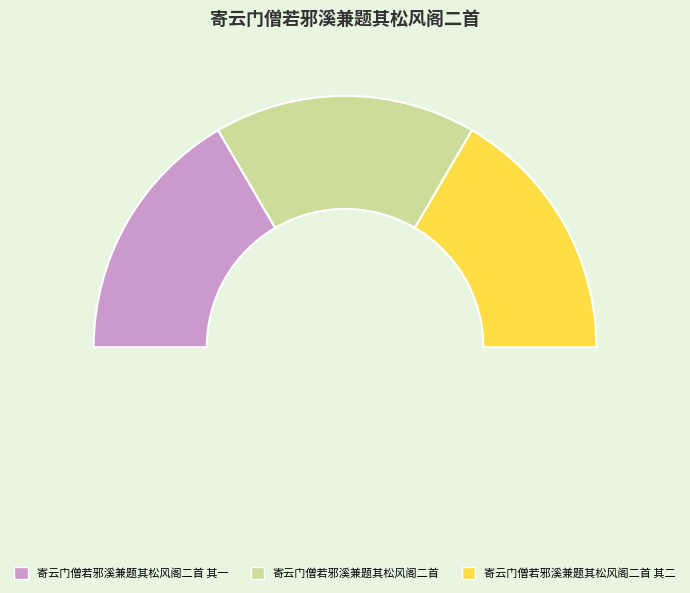

Which category has the biggest portion of the pie?

寄云门僧若邪溪兼题其松风阁二首